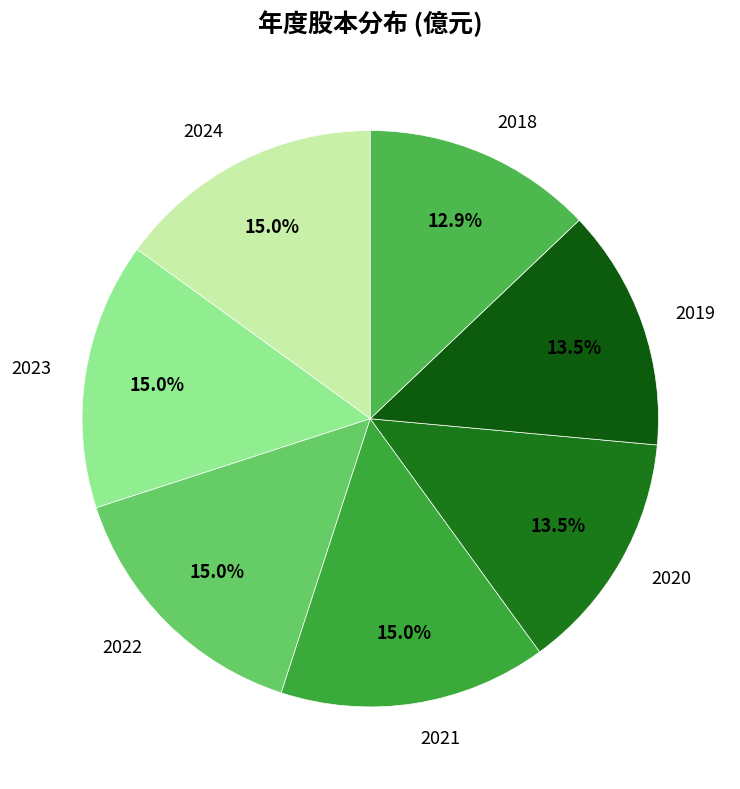

Which slice is the smallest?

2018